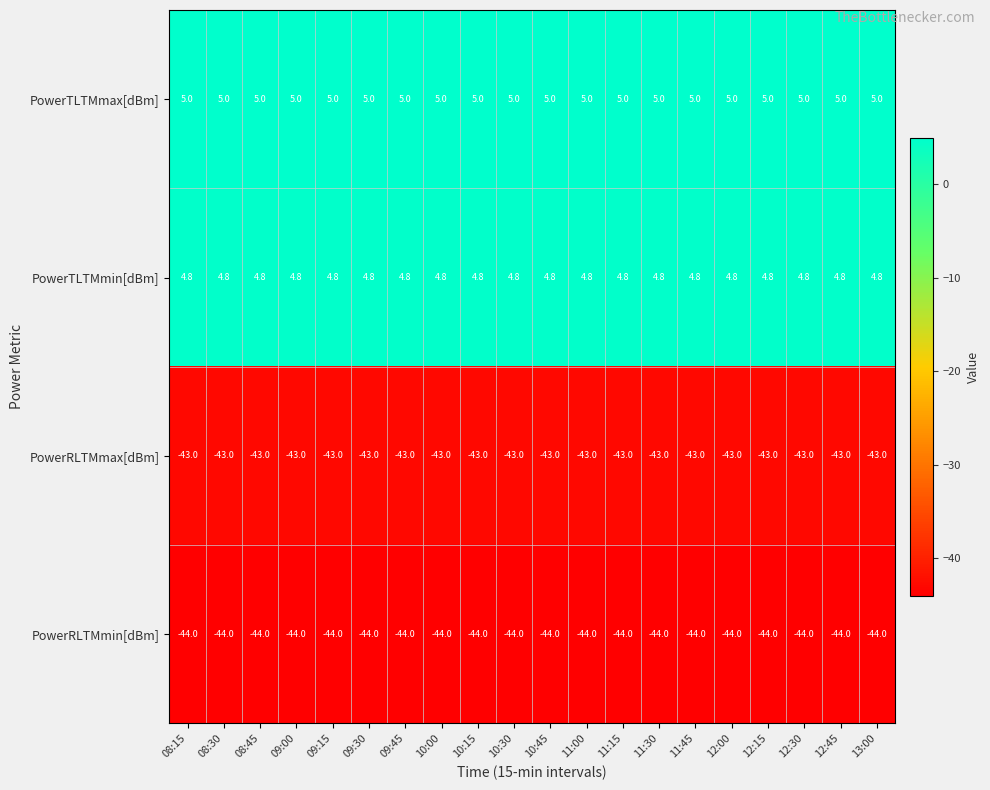

What is the average value of the PowerRLTMmax[dBm] series?

-43.0